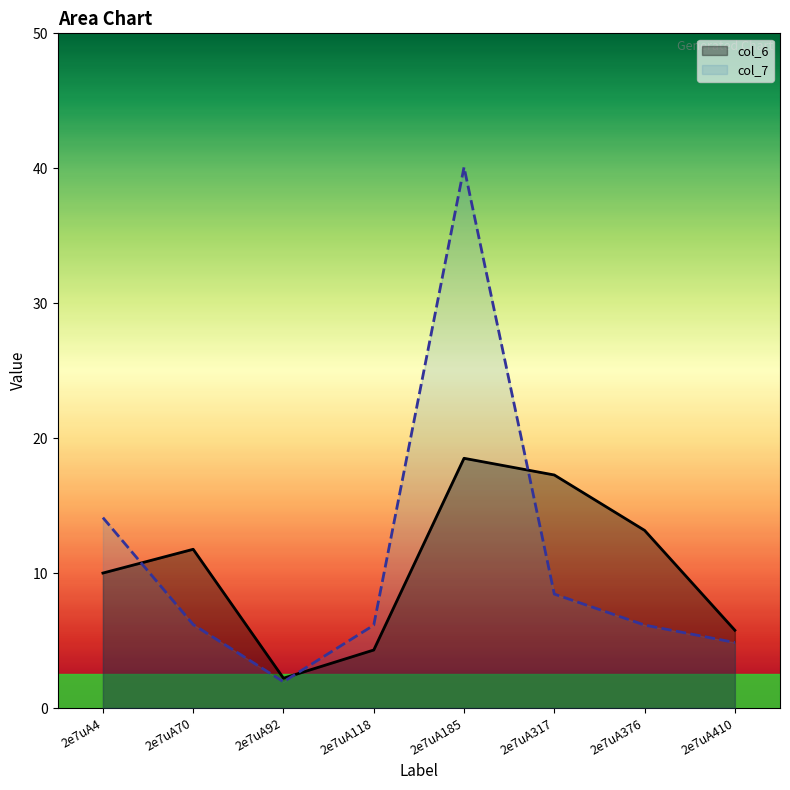

True or false: col_7 has a value of 56.3 at 2e7uA185.

False